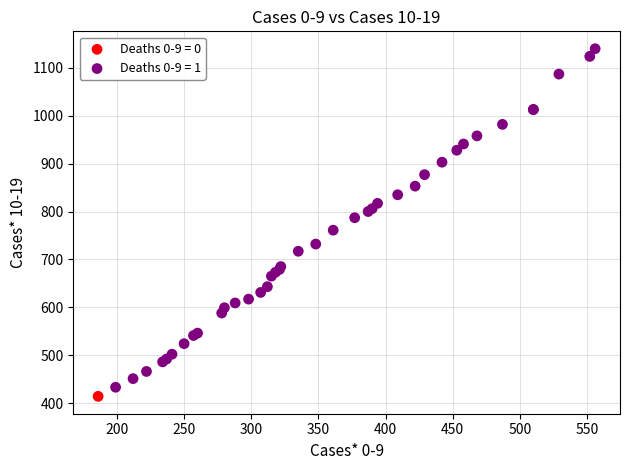

What are all the series names shown in the legend?

Deaths 0-9 = 0, Deaths 0-9 = 1